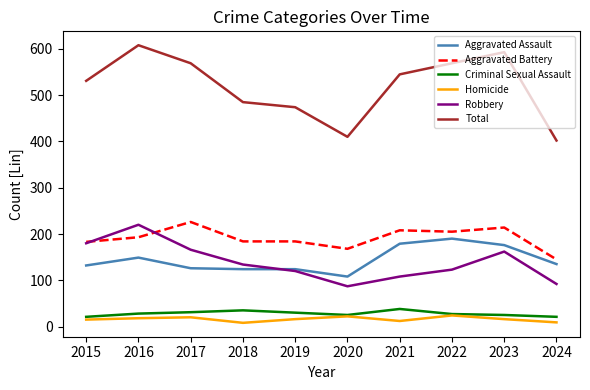

What is the spread (max minus min) of values at 2023?

577